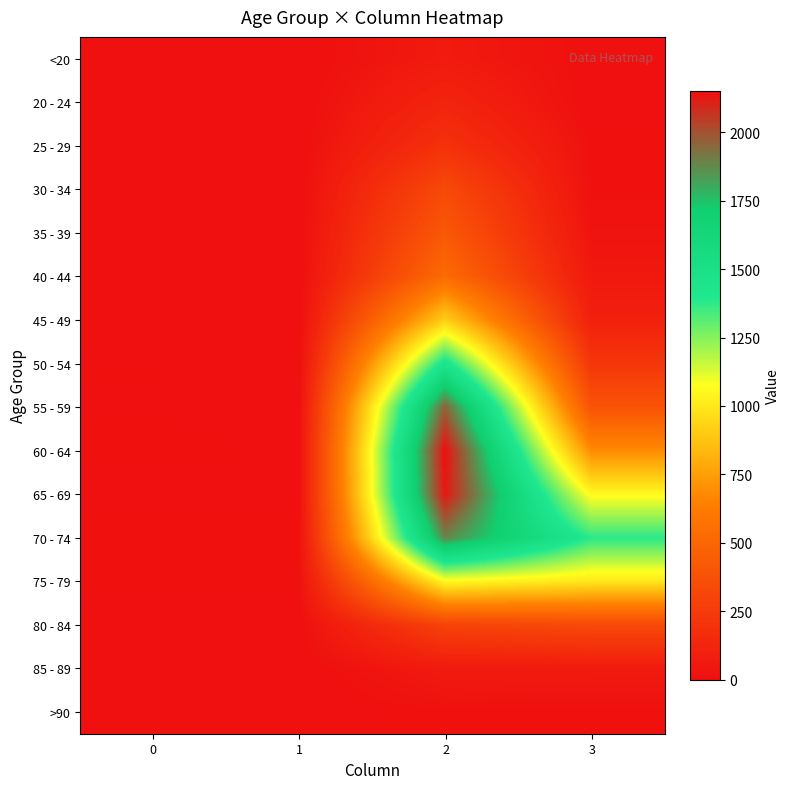

At which category is the sum across all series the highest?

2